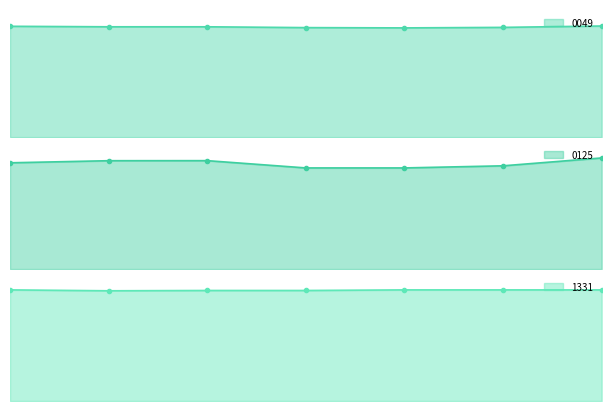

Rank the series at 0.625 from lowest to highest value.

0125, 1331, 0049